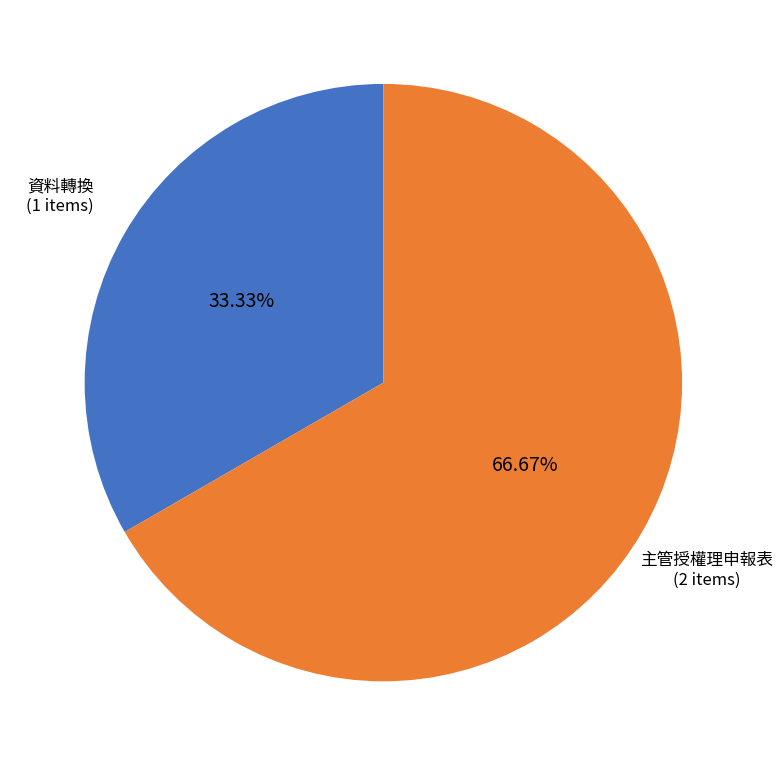

Does any single category account for the majority?

Yes